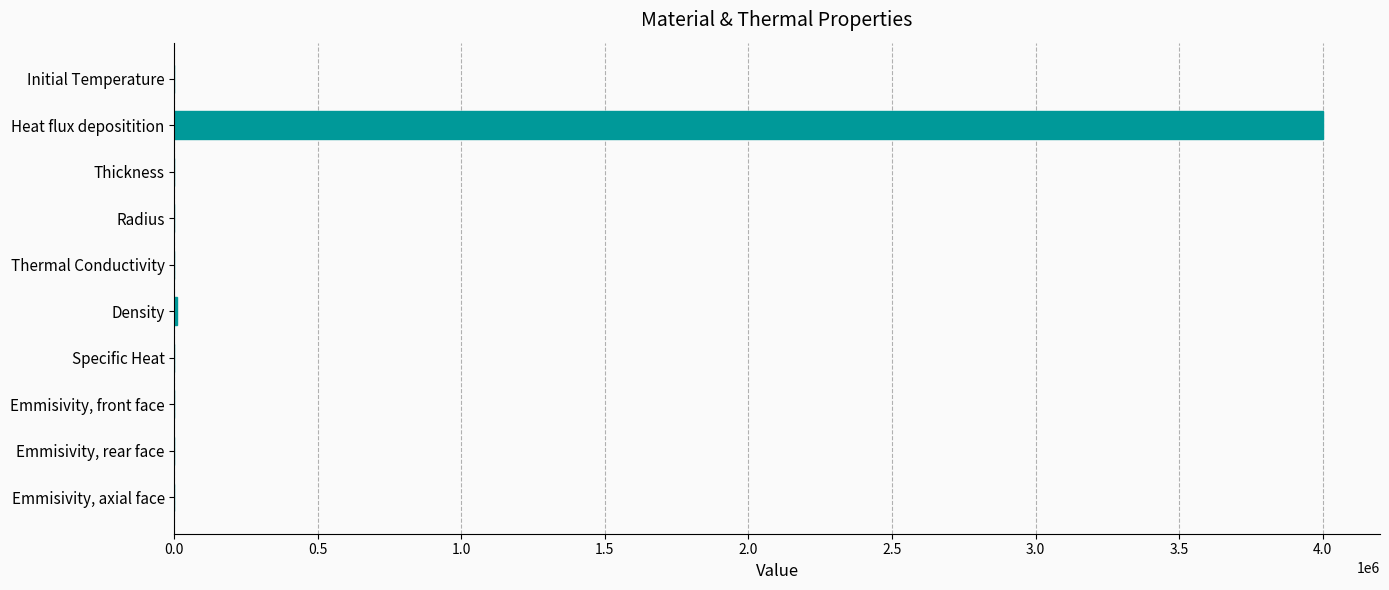

What is the sum of all values?

4011493.6